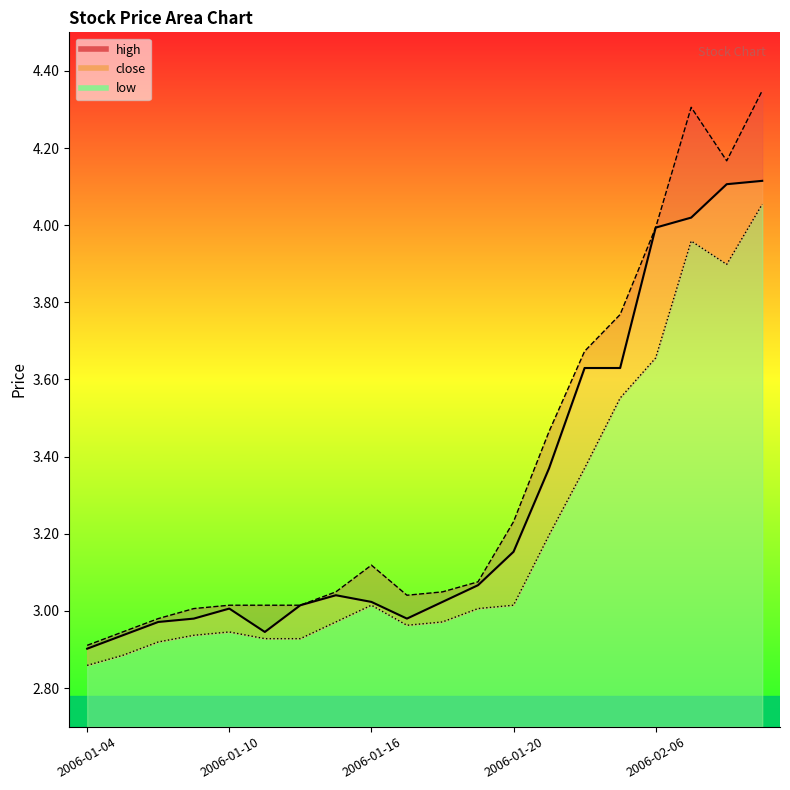

Is it true that high_line equals 2.9 at 2006-01-04?

True